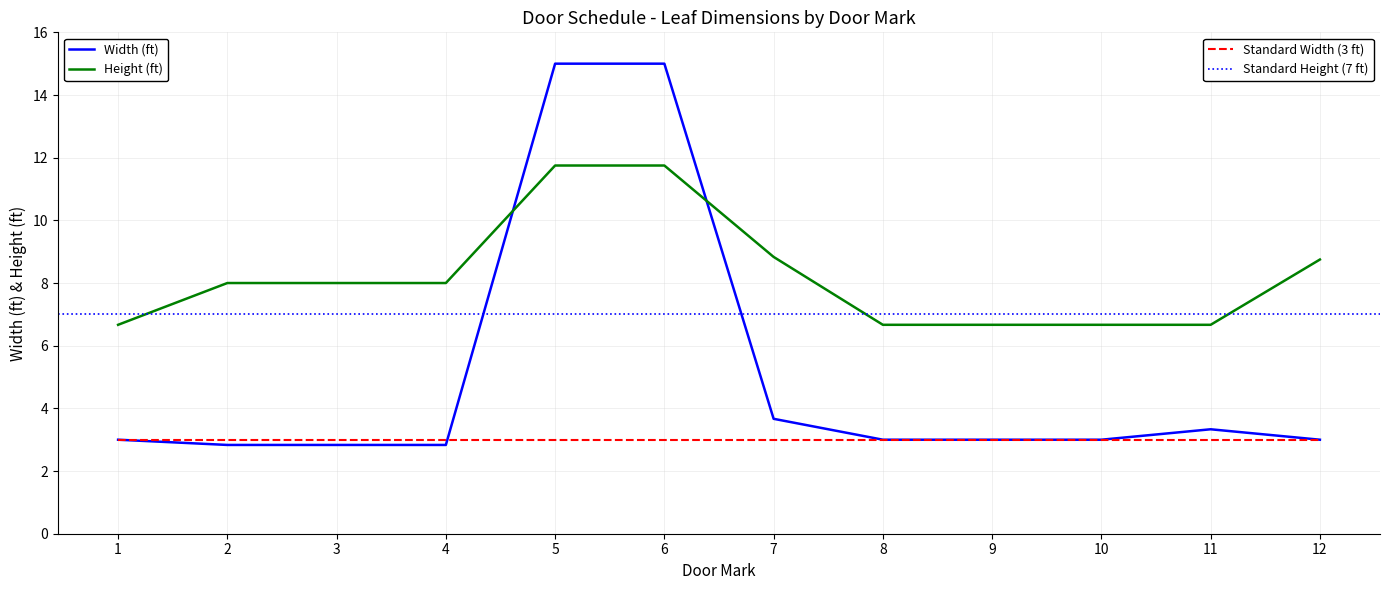

What is the maximum value for Height (ft)?

11.8